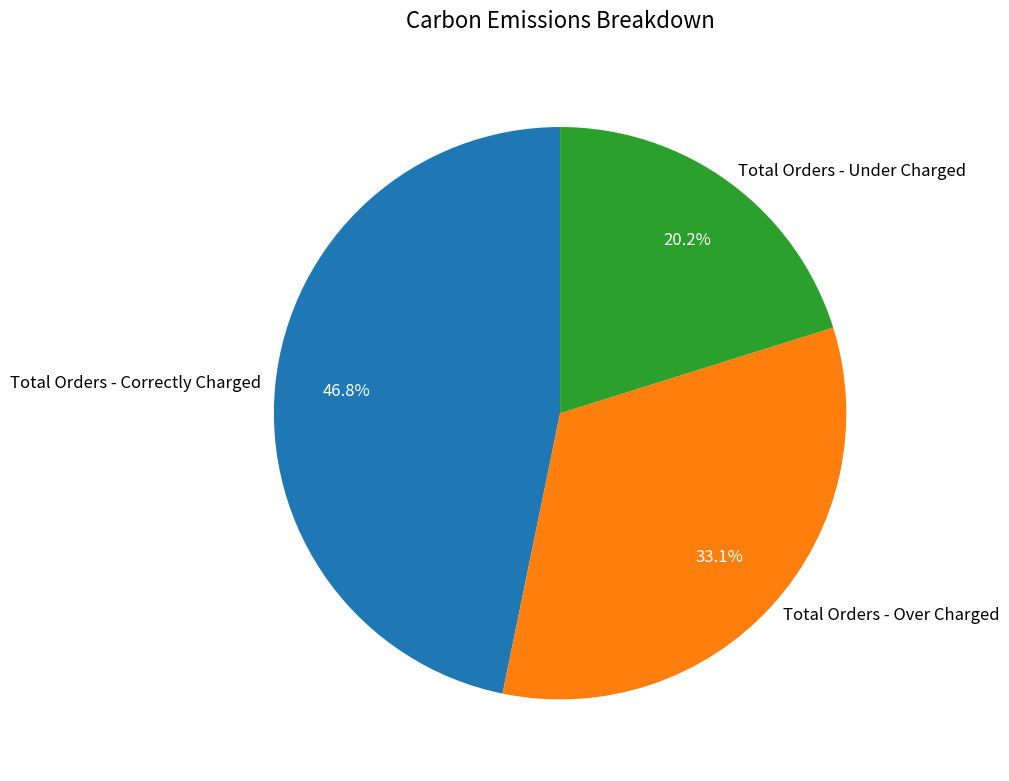

How many slices are in this pie chart?

3